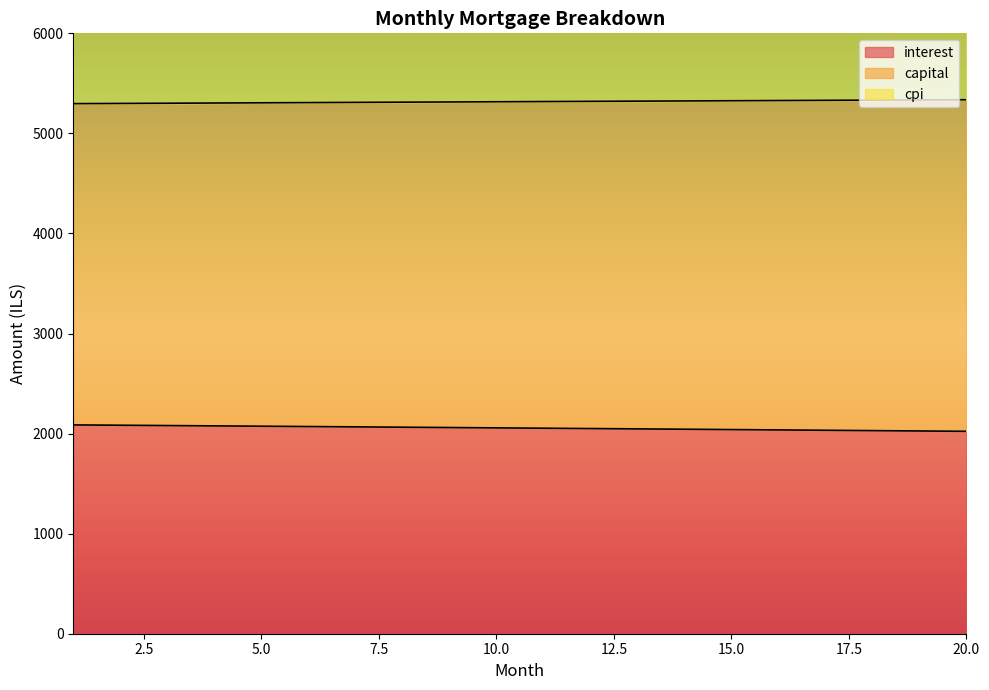

True or false: interest and cpi cross at least once.

False